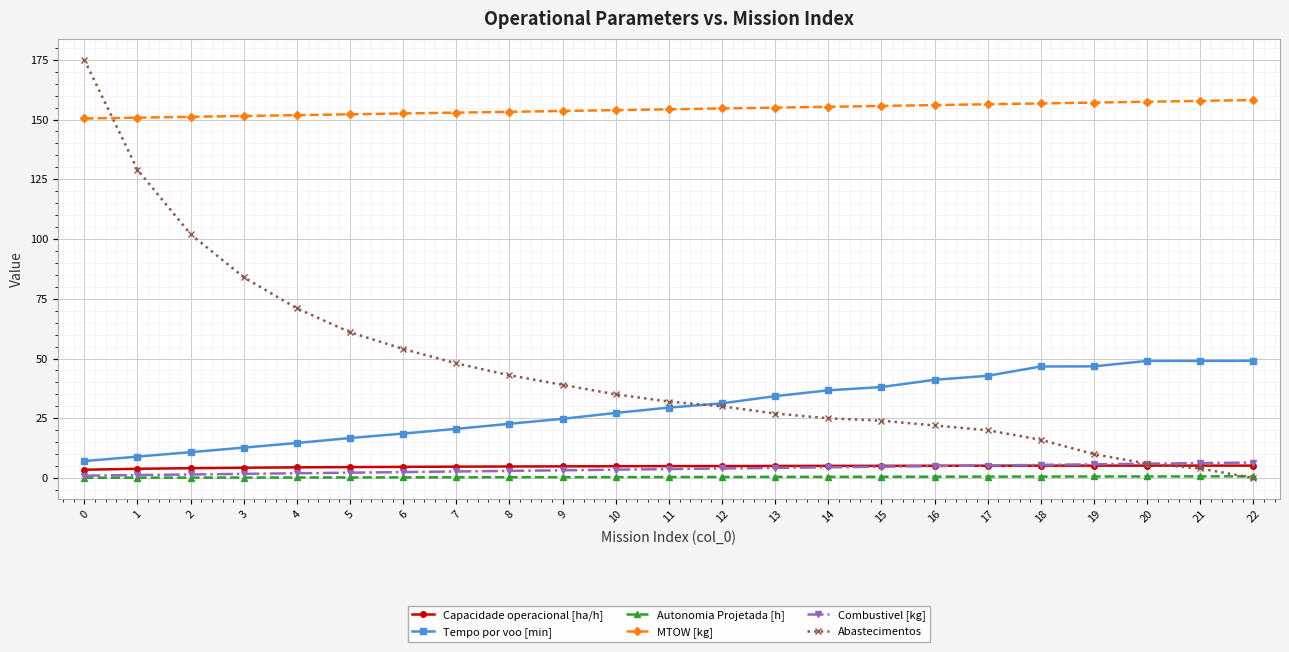

True or false: Tempo por voo [min] and MTOW [kg] cross at least once.

False